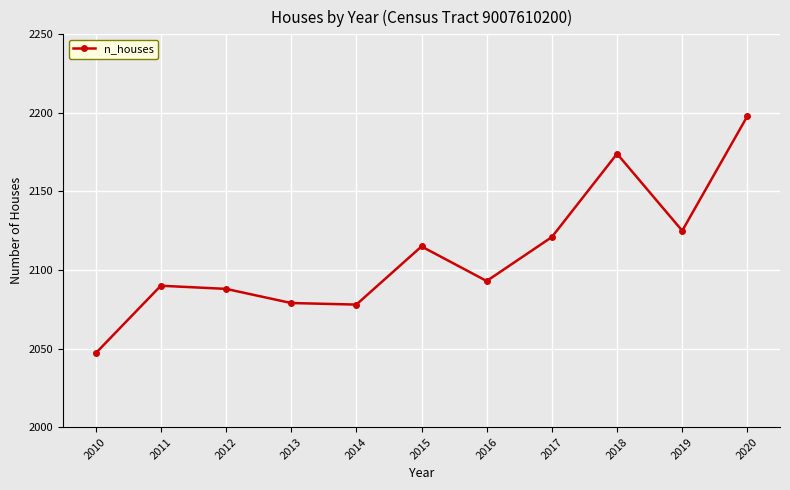

What is the value of the 5th point from the left?

2078